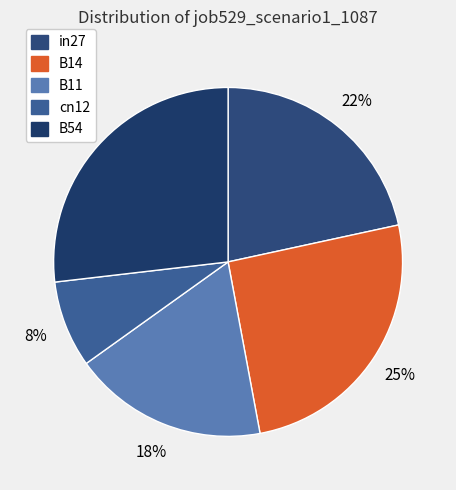

True or false: cn12 accounts for 8% of the total.

True